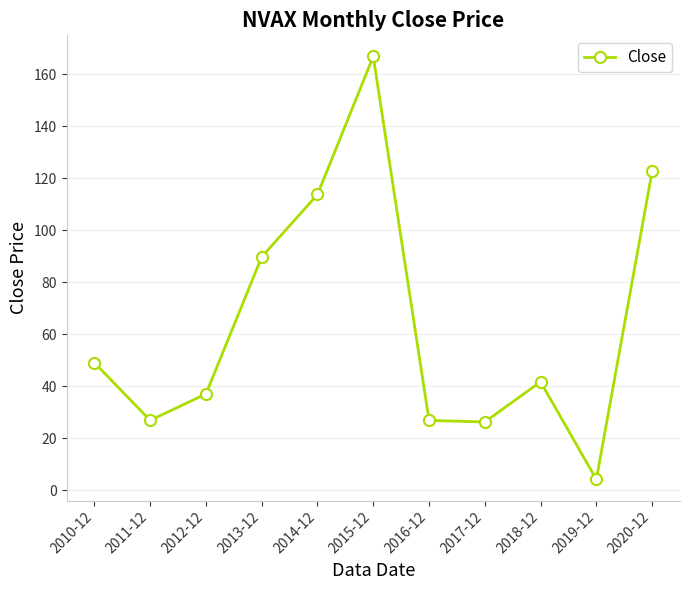

What is the value of the 8th point from the left?

26.3